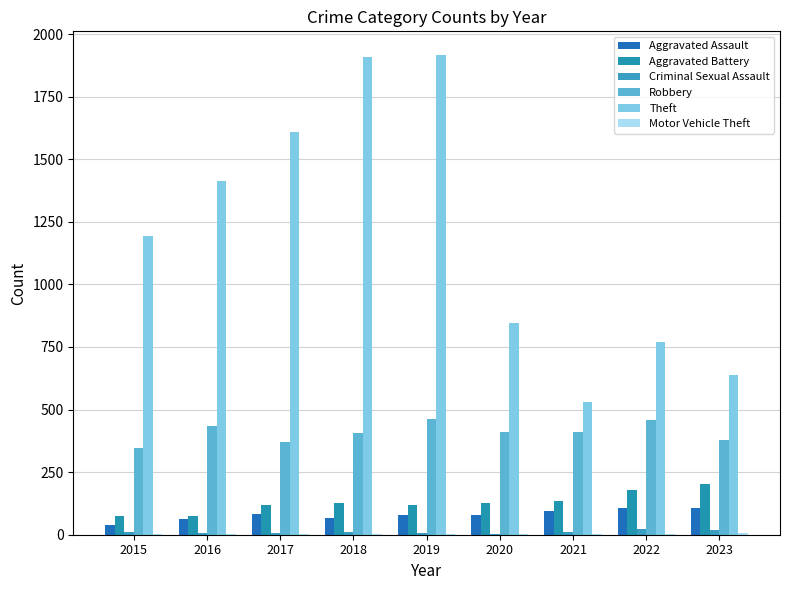

Count the number of data series in this chart.

6